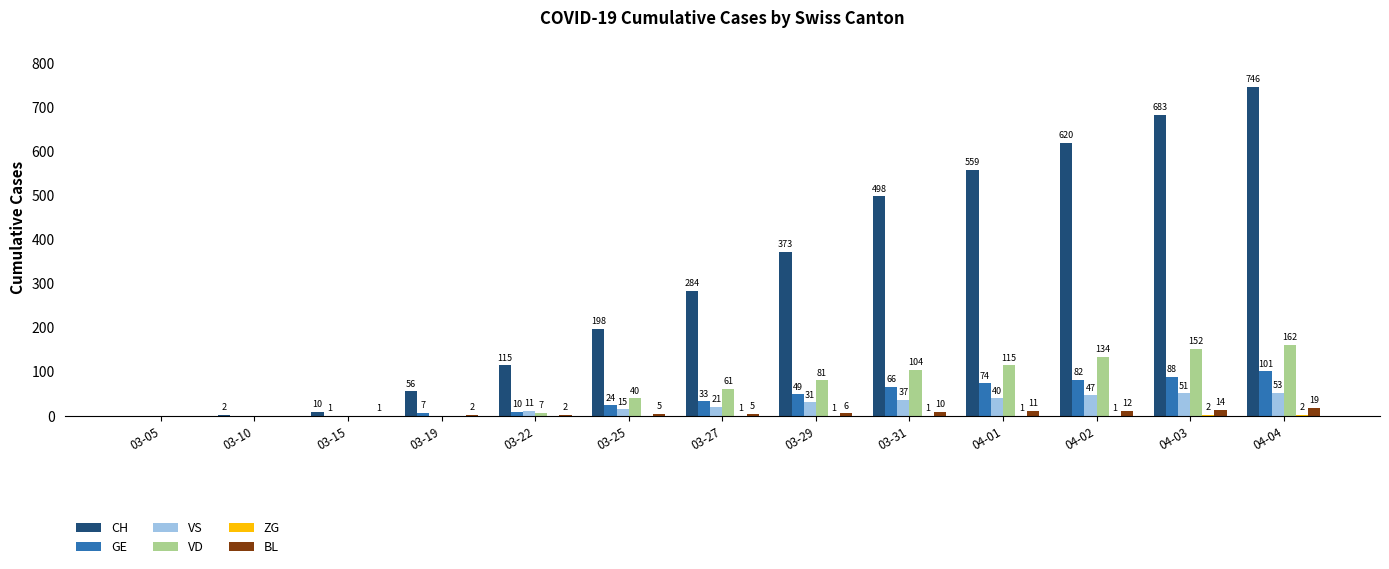

Which series has the largest total across all categories?

CH